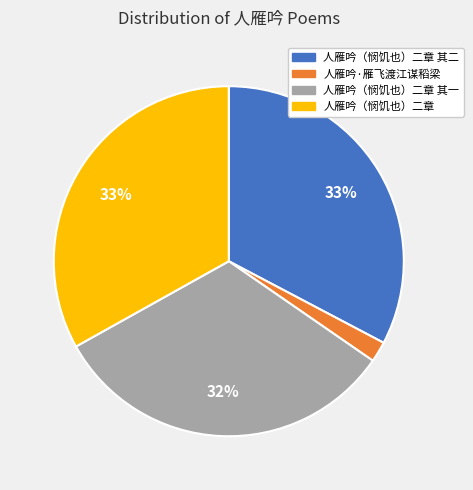

To the nearest percent, what is the average slice percentage?

25%